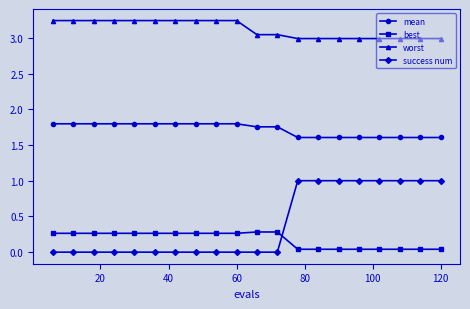

At how many categories does at least one series exceed 2?

20